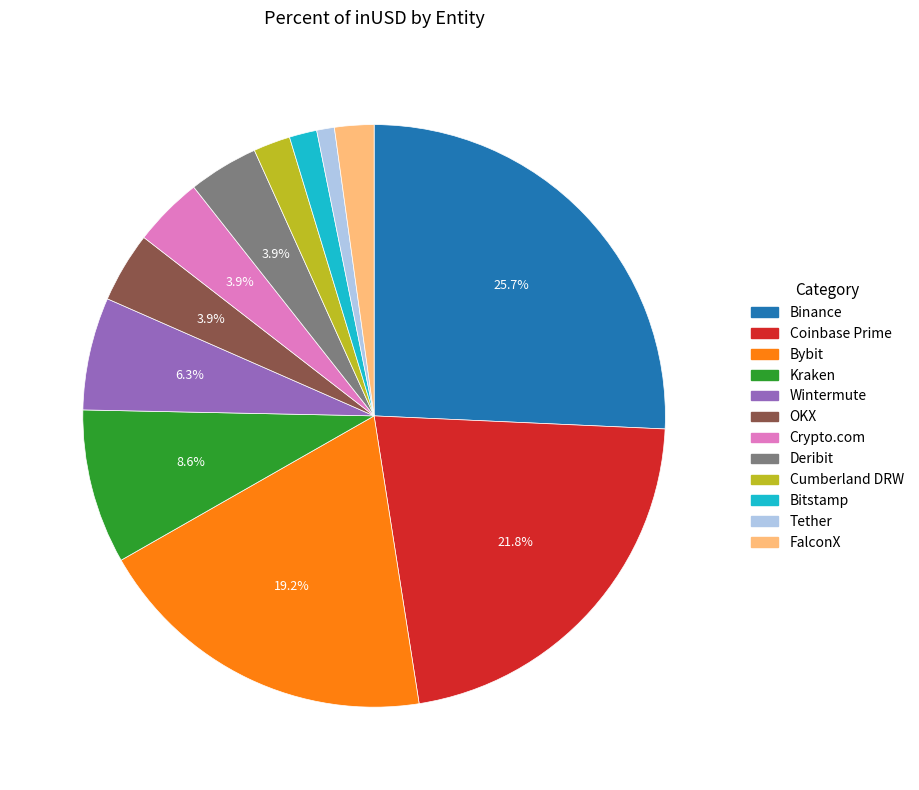

Is the sum of FalconX and Coinbase Prime greater than half?

No